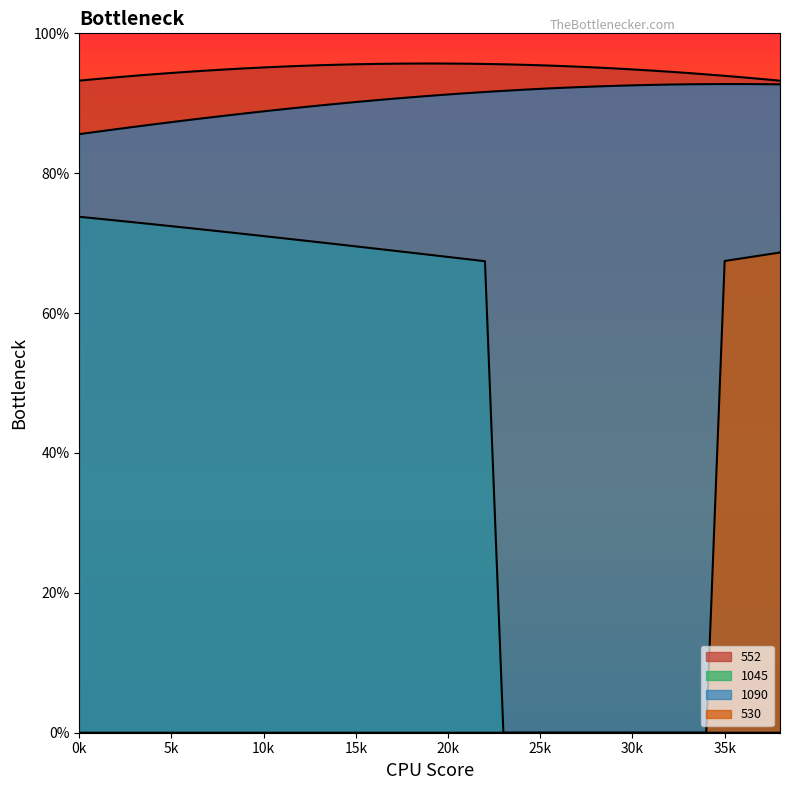

What is the value of the 530 point at the 36th from the left?

67.5